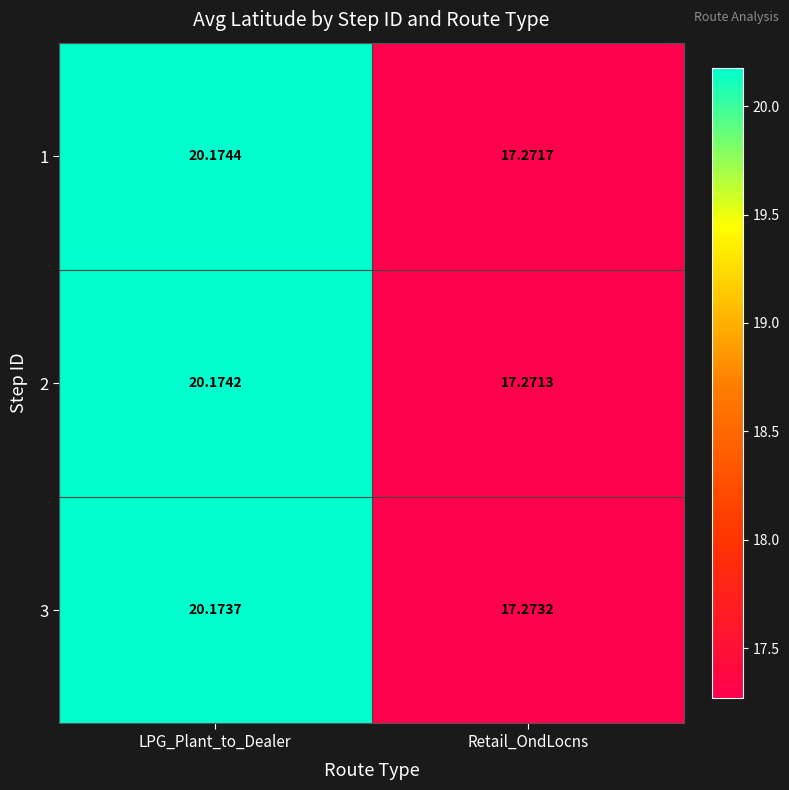

Rank the categories by 2 value from lowest to highest.

Retail_OndLocns, LPG_Plant_to_Dealer